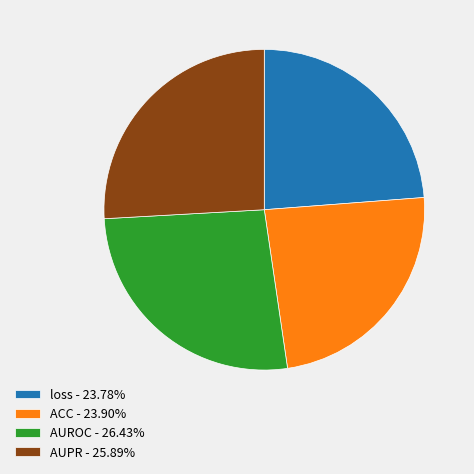

Count the number of slices in the pie.

4